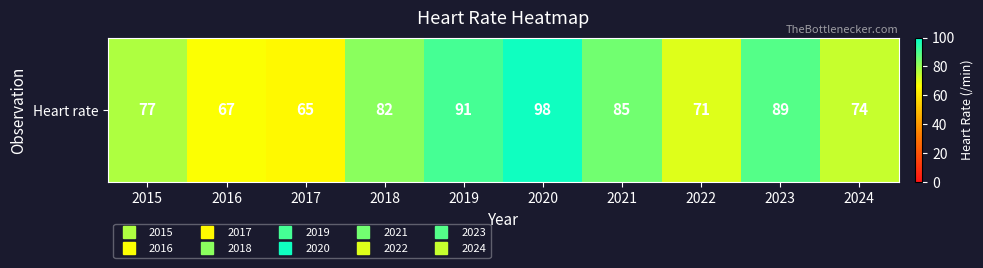

What is the difference between the second highest and minimum values?

26